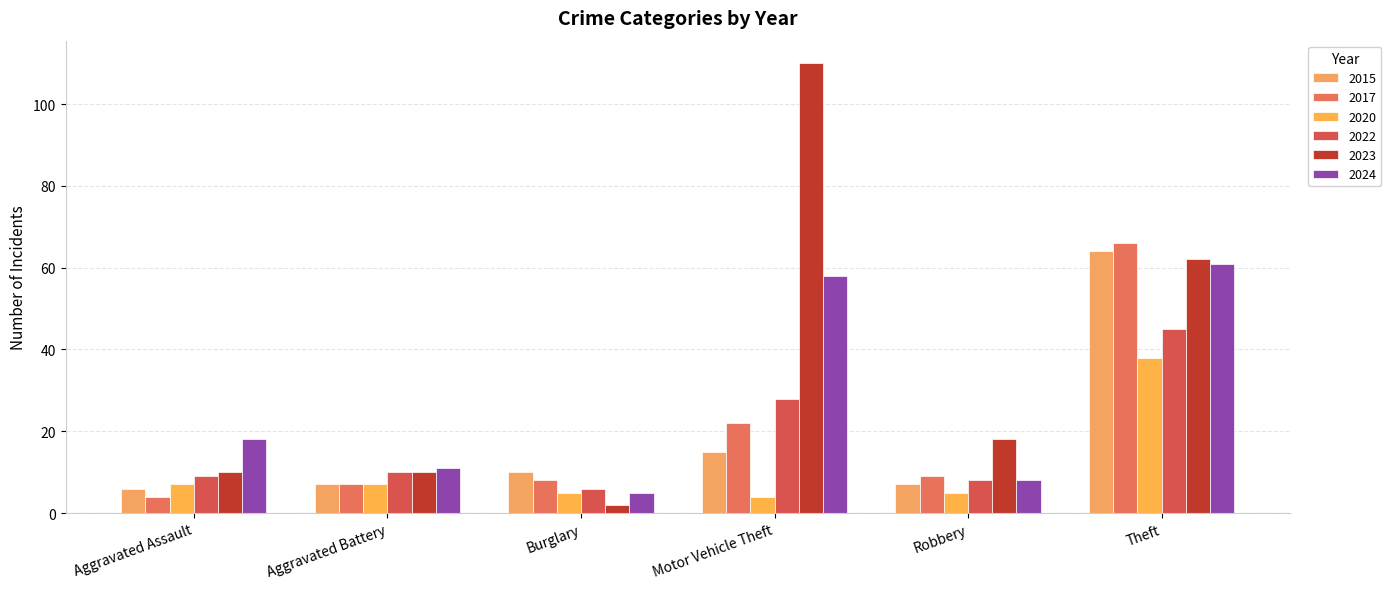

Which series has the largest range (max minus min)?

2023